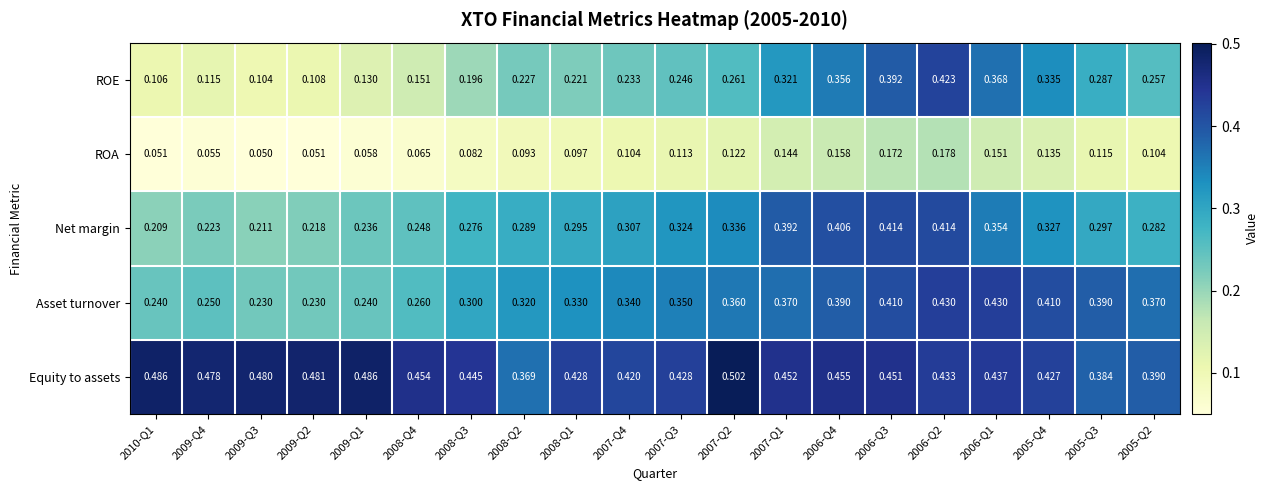

Which series has the widest spread of values?

ROE